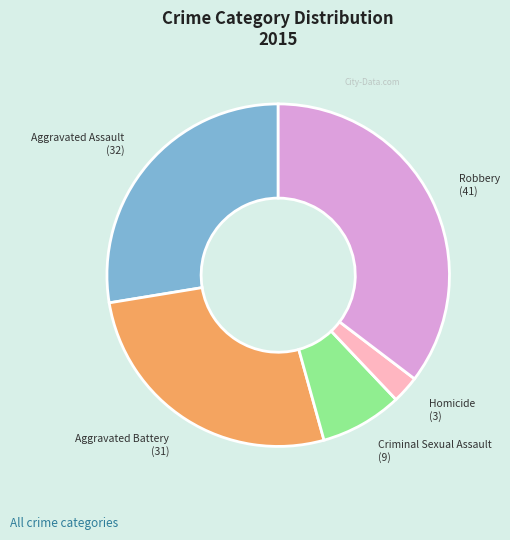

Rank the categories by value from highest to lowest.

Robbery, Aggravated Assault, Aggravated Battery, Criminal Sexual Assault, Homicide